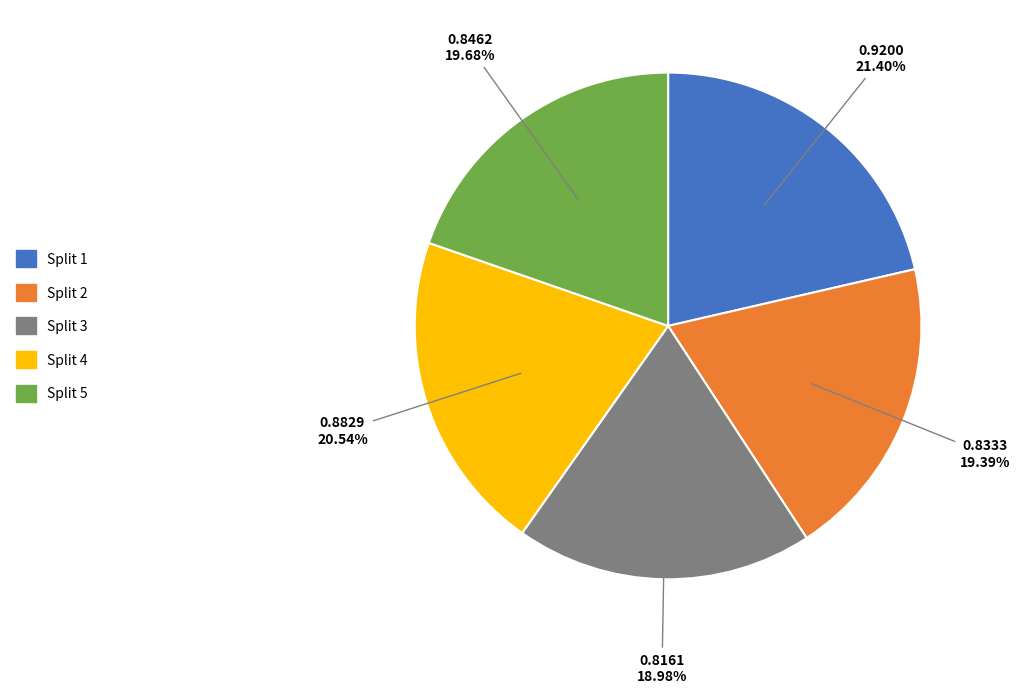

Which category has the biggest portion of the pie?

Split 1